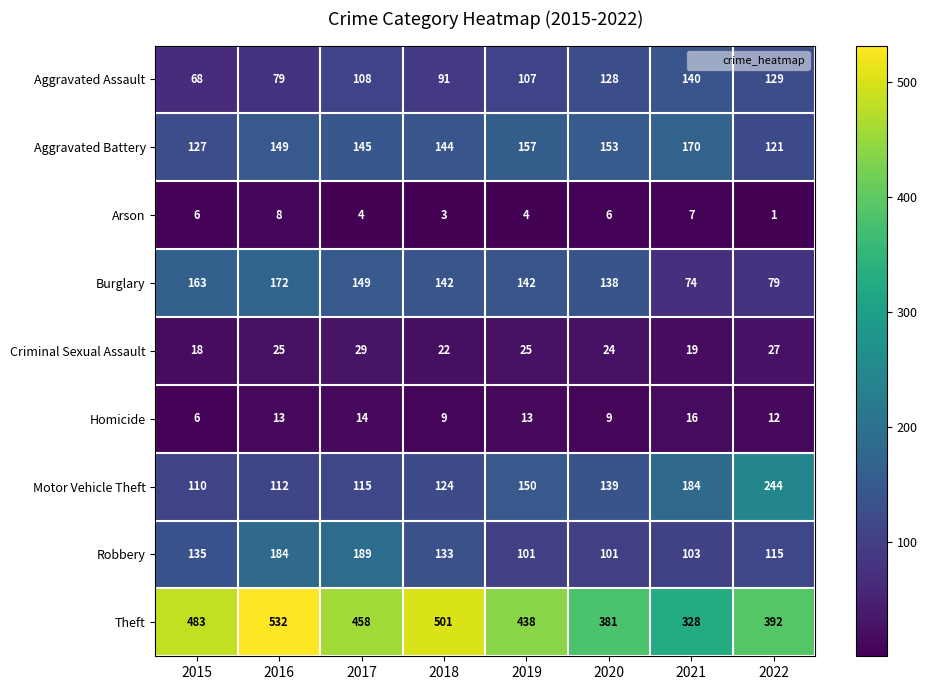

Which series has the widest spread of values?

Theft